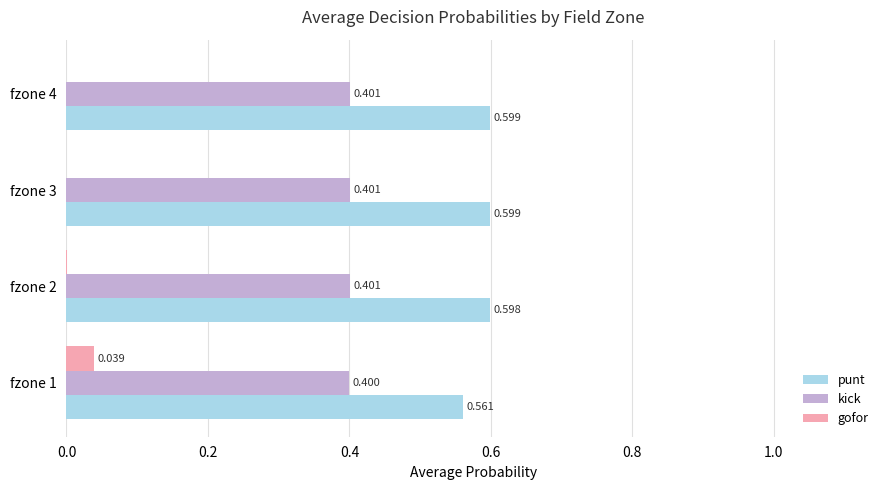

Which series has the largest range (max minus min)?

gofor